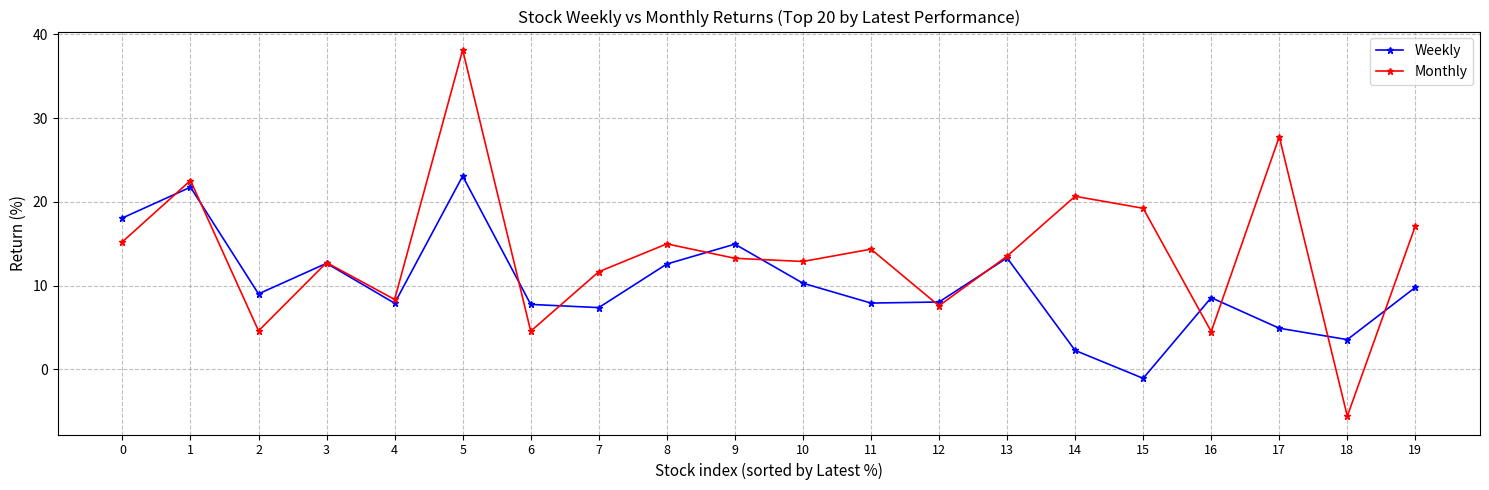

Which series has the largest range (max minus min)?

Monthly